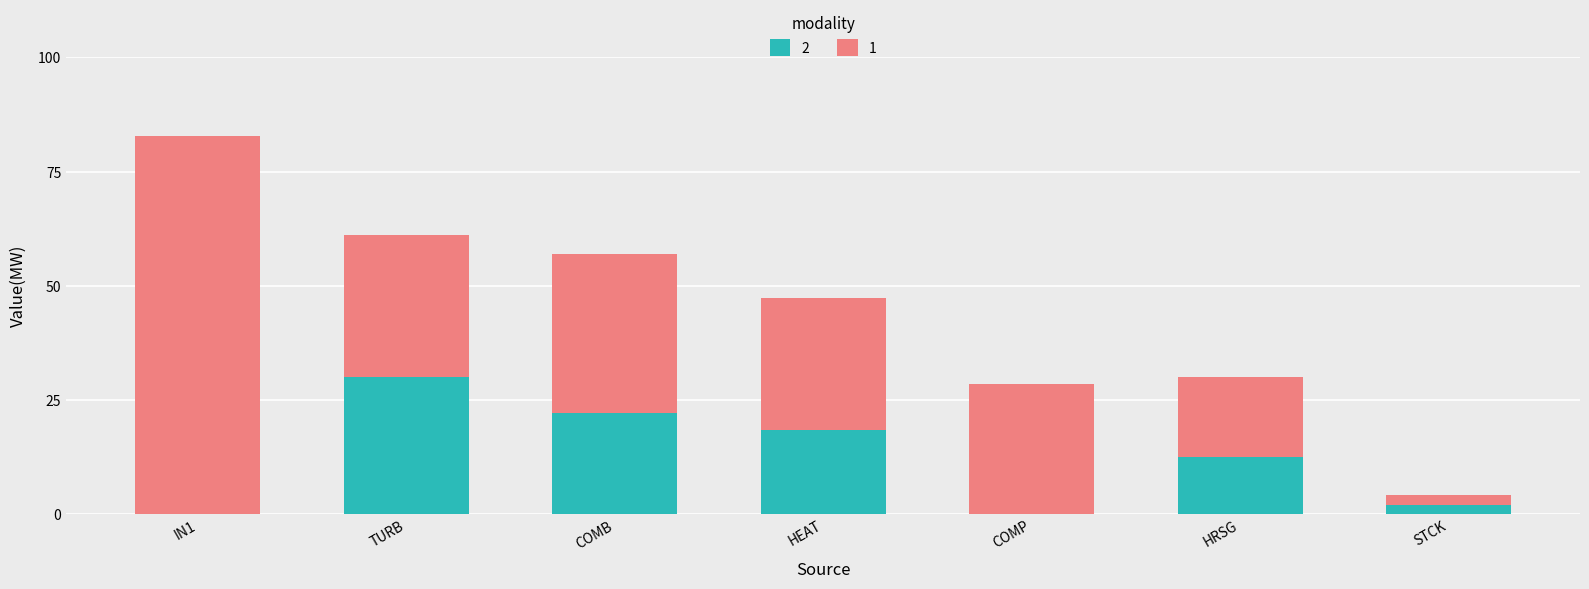

What is the sum of all 2 values?

85.2